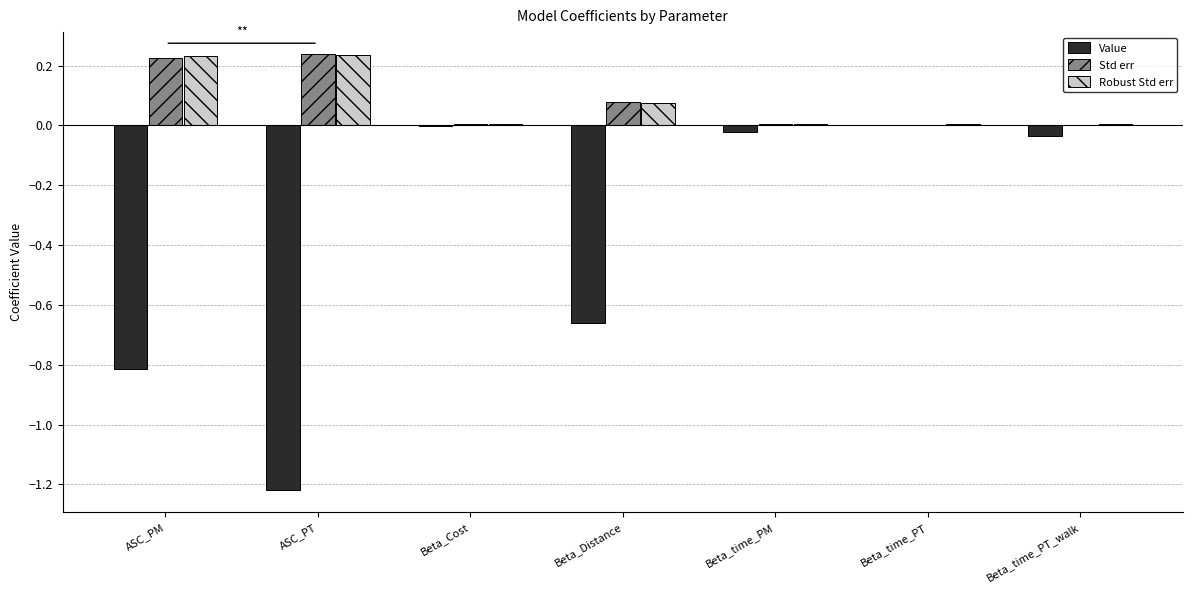

Is it true that Value equals 0.0 at Beta_time_PT?

True